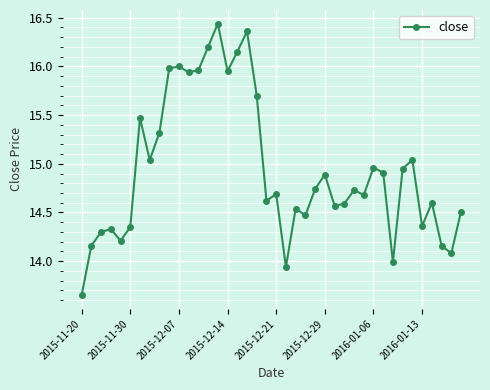

How many interior local valleys (lower than both neighbors) does the data have?

12